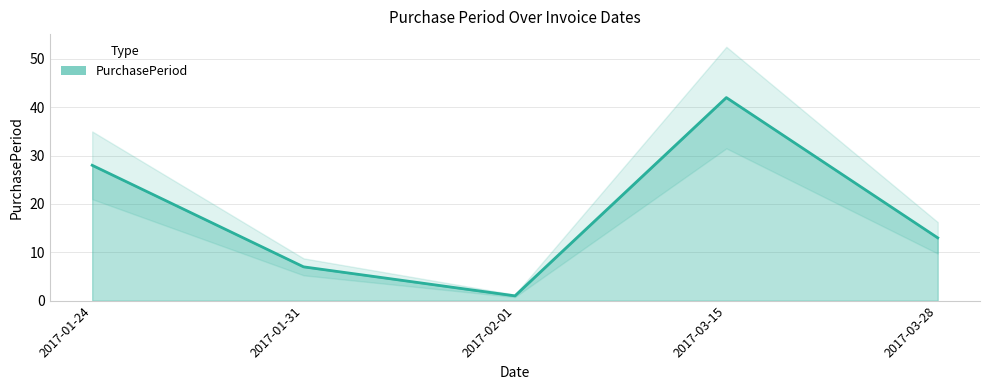

How many lines are shown in the chart?

1